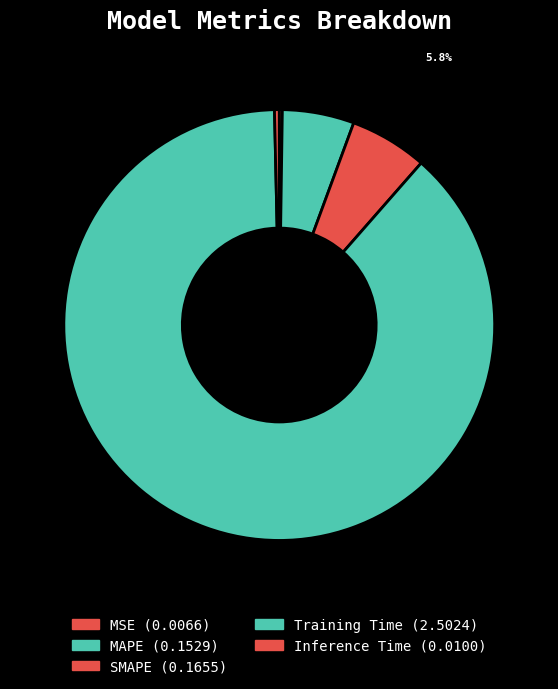

How many slices are in this pie chart?

5